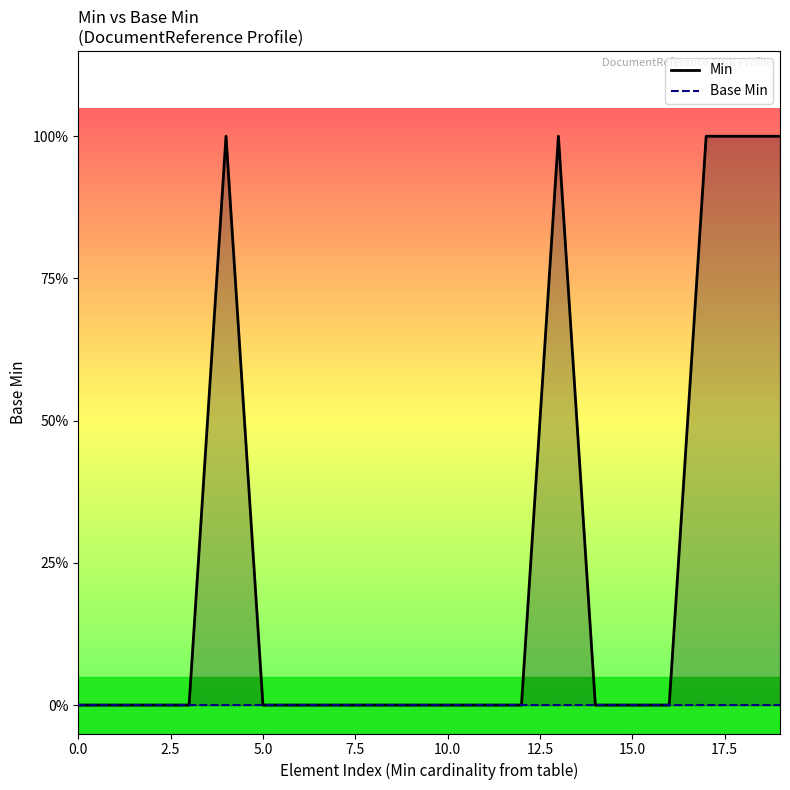

How many categories are shown in the chart?

20